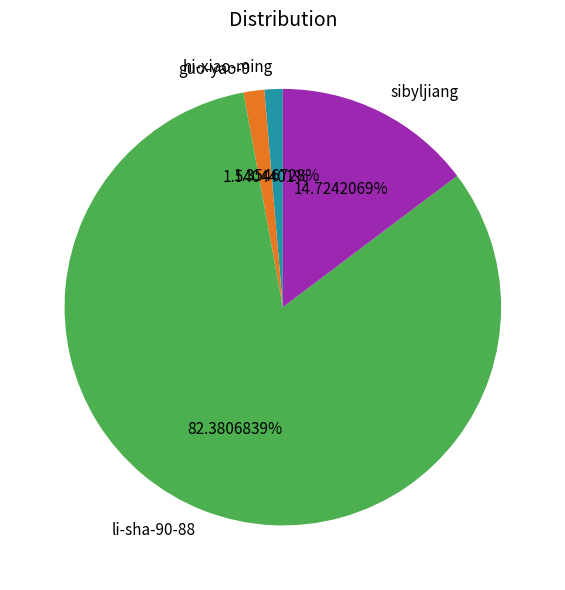

Which has a higher value, guo-yao-9 or sibyljiang?

sibyljiang